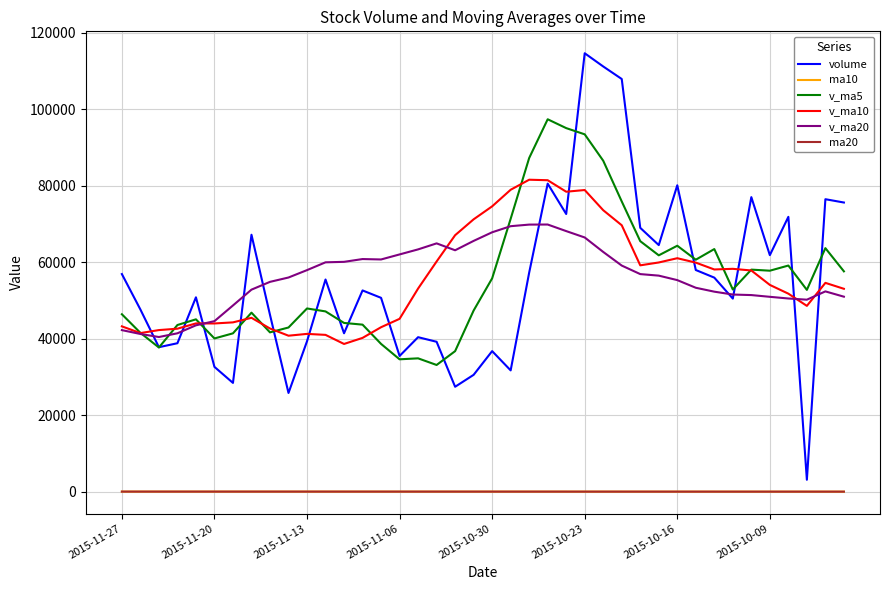

Which series has the largest range (max minus min)?

volume